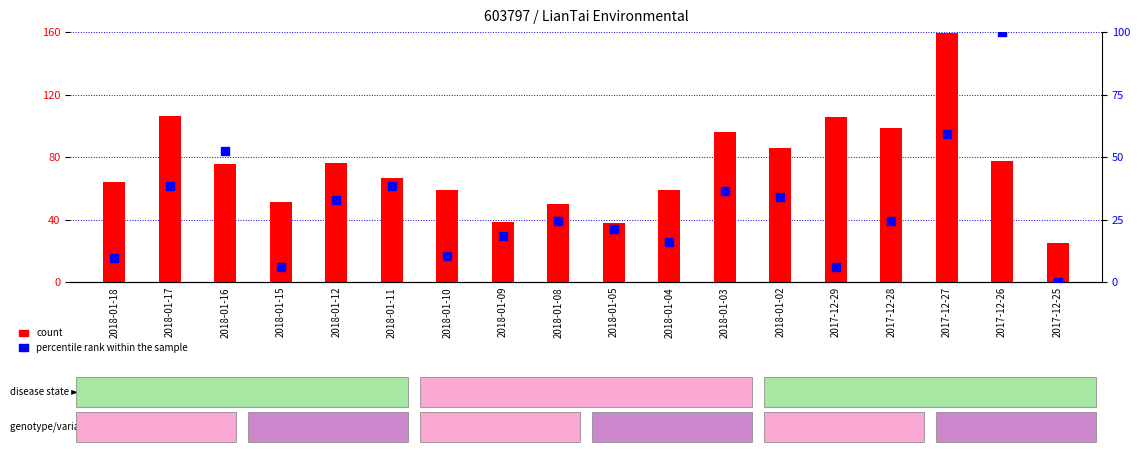

What are all the series names shown in the legend?

count, percentile rank within the sample